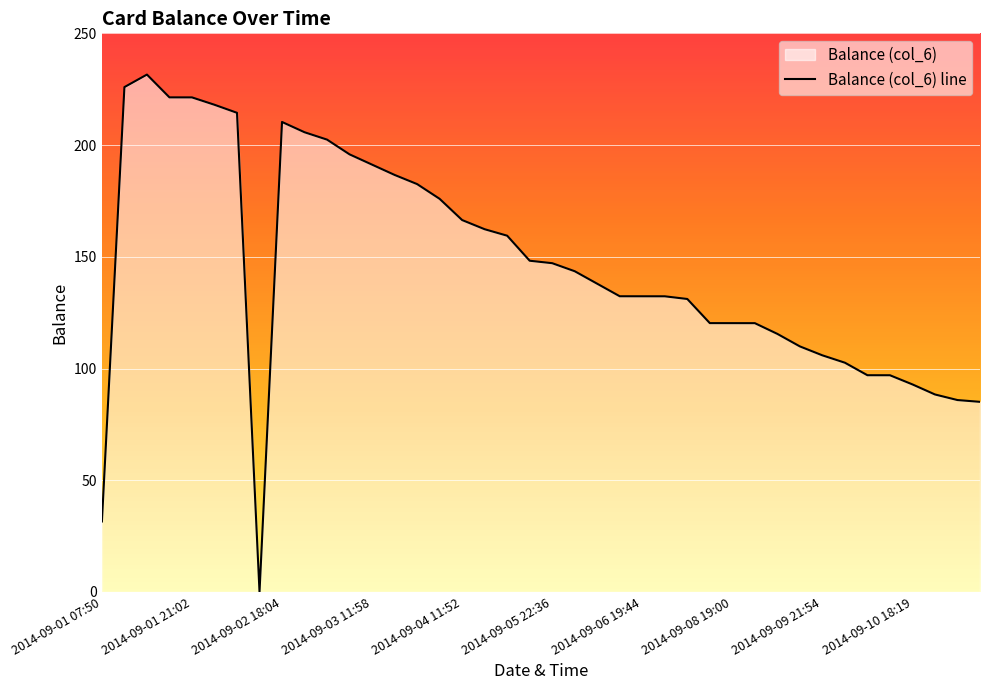

How many lines are shown in the chart?

1